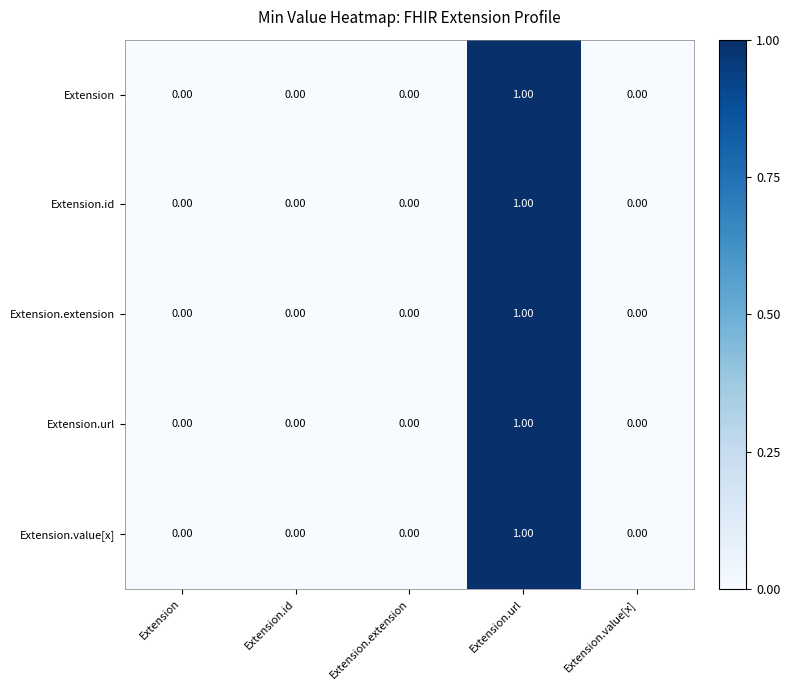

Which category has the highest value in the Extension.url series?

Extension.url